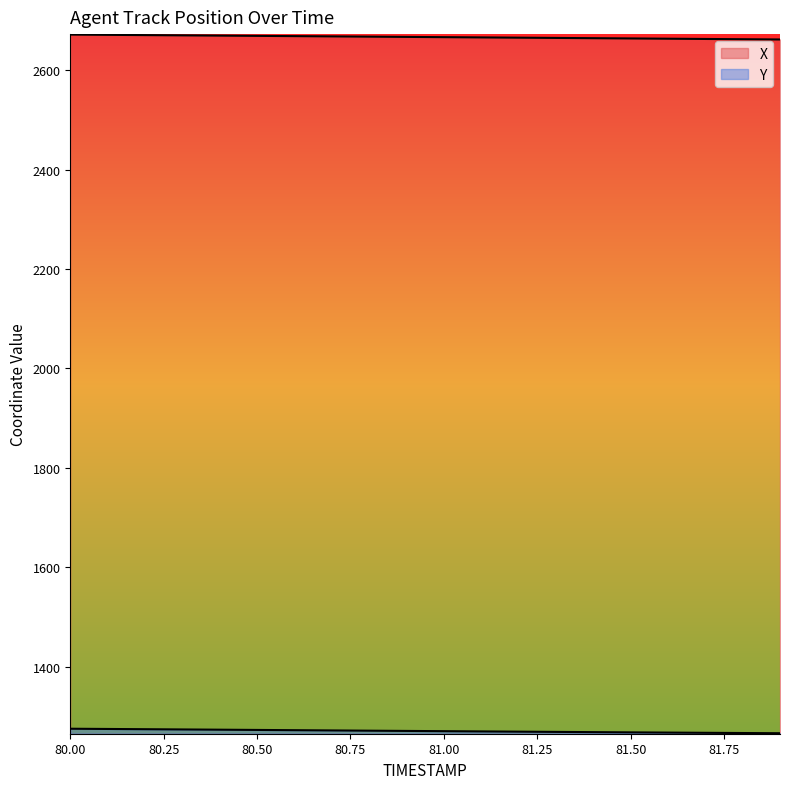

Reading left to right, extract all data points from this chart.

X: 2671.5	2671.0	2670.5	2670.0	2669.4	2668.9	2668.4	2667.9	2667.4	2666.8	2666.3	2665.8	2665.3	2664.8	2664.3	2663.8	2663.2	2662.7	2662.2	2661.7
Y: 1275.2	1274.7	1274.2	1273.7	1273.2	1272.7	1272.2	1271.7	1271.2	1270.8	1270.3	1269.8	1269.3	1268.8	1268.3	1267.9	1267.4	1267.0	1266.5	1266.1